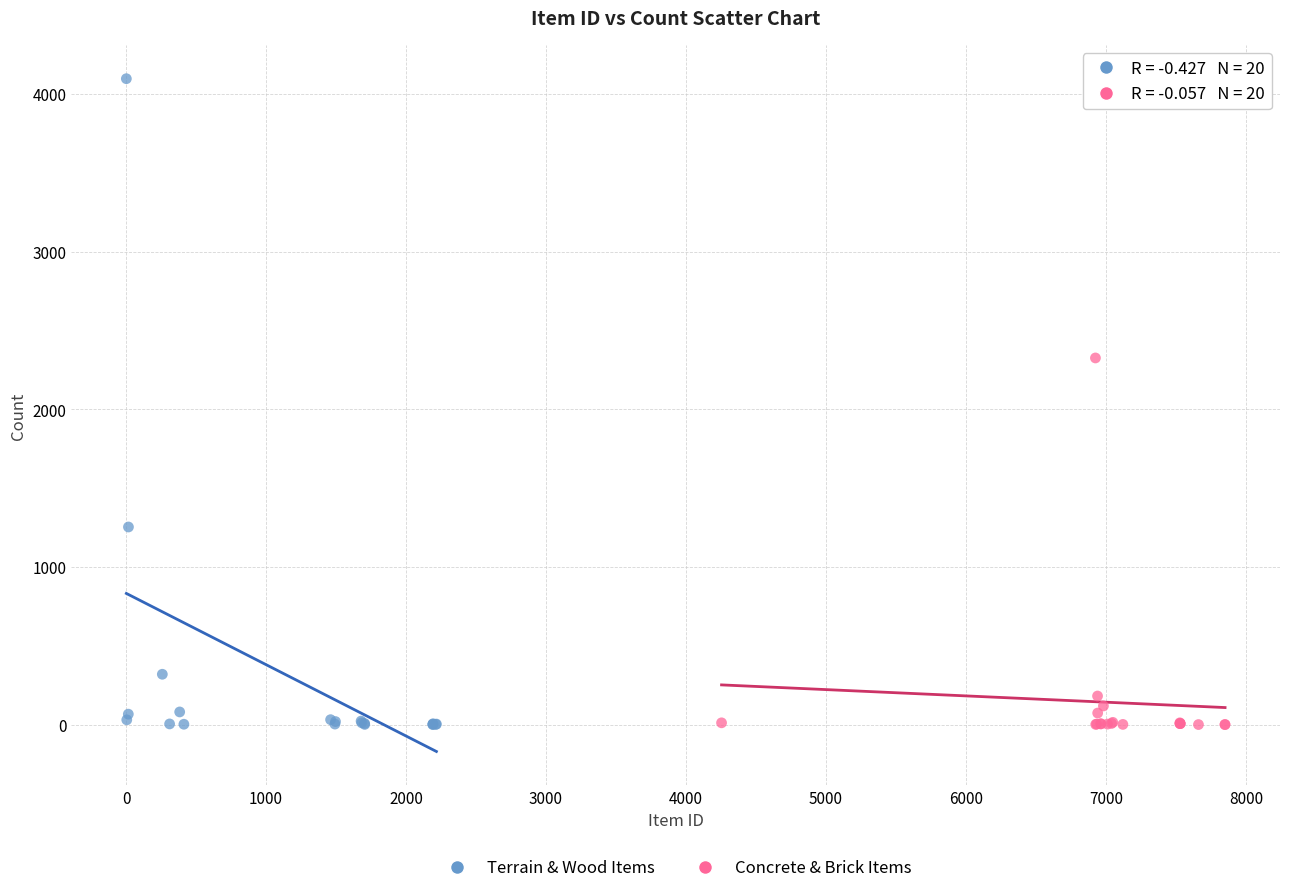

Which series has the widest spread of Y values?

Terrain & Wood Items